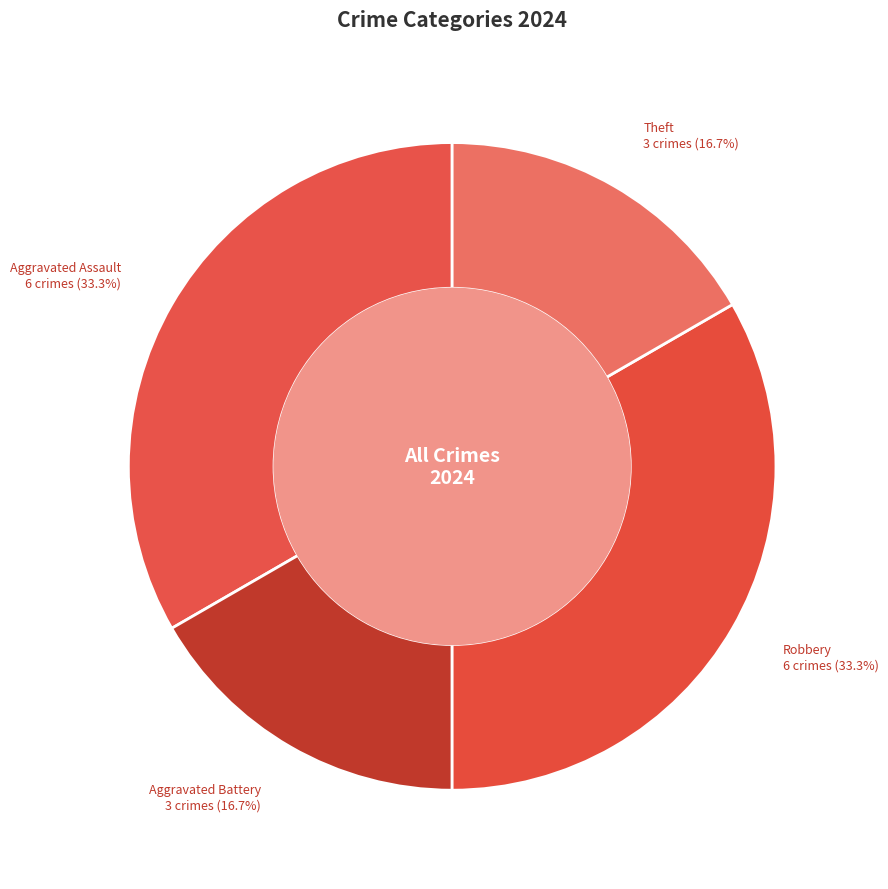

Approximately how many times larger is the value at Aggravated Assault compared to Theft?

2.0